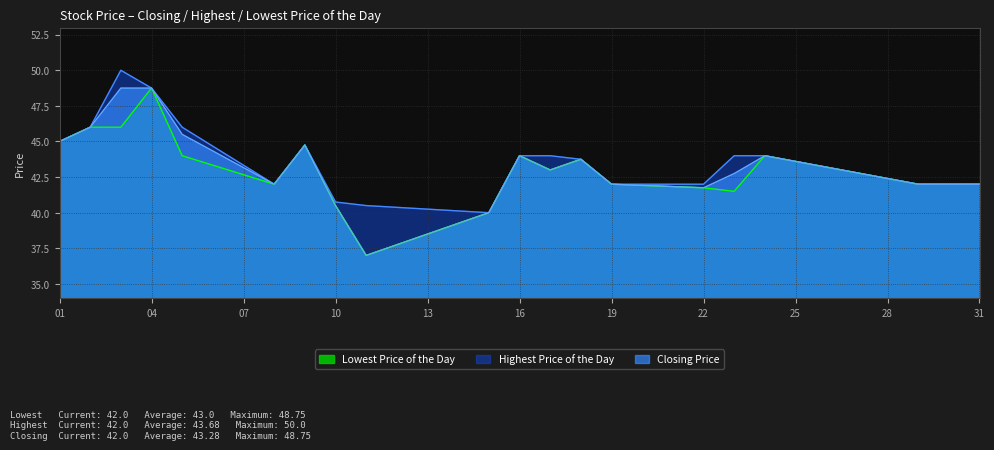

At which category does the chart reach its minimum across all series?

20141211